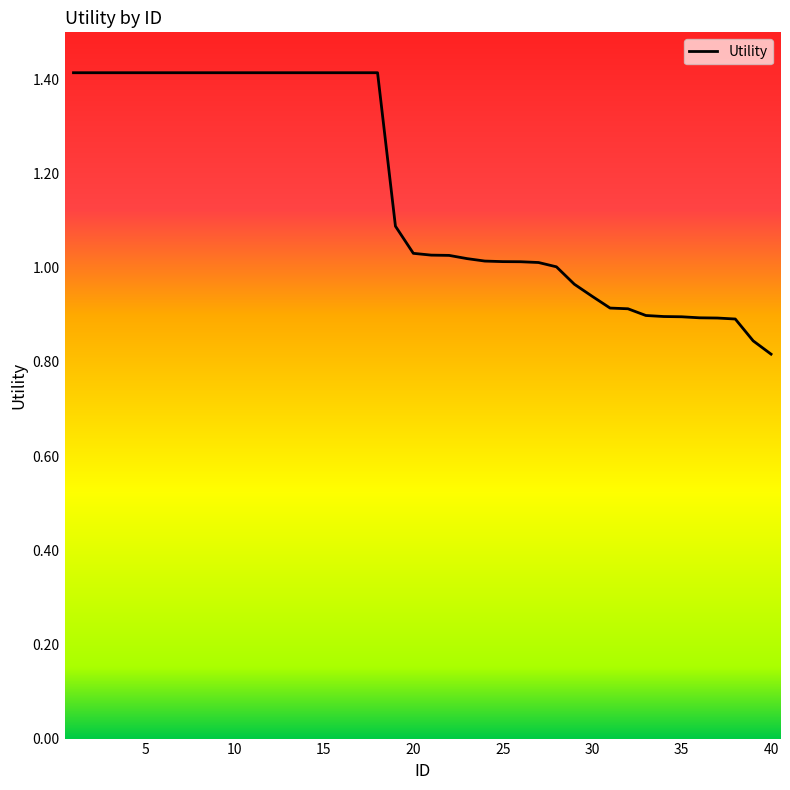

What is the maximum value shown in the chart?

1.4